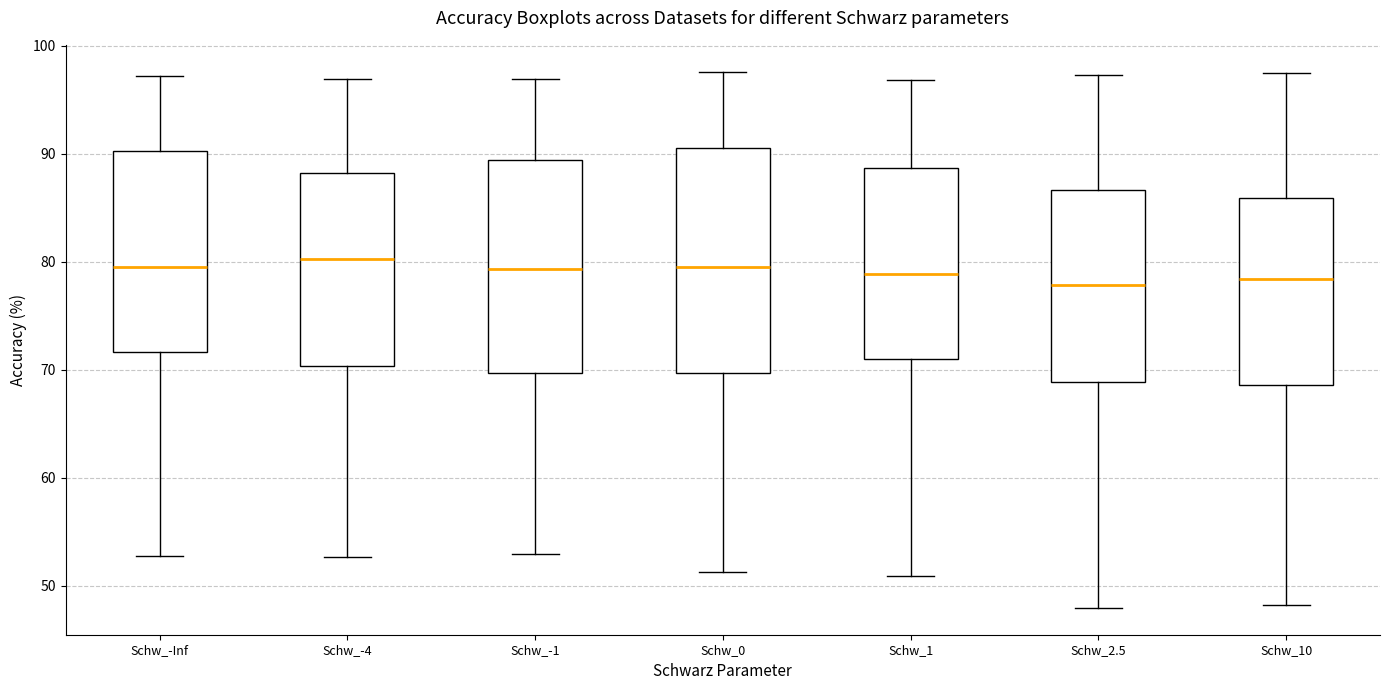

Where is the upper edge of the box for Schw_0 on the y-axis? The values are not printed on the chart, so give them approximately, as read against the axis.

91